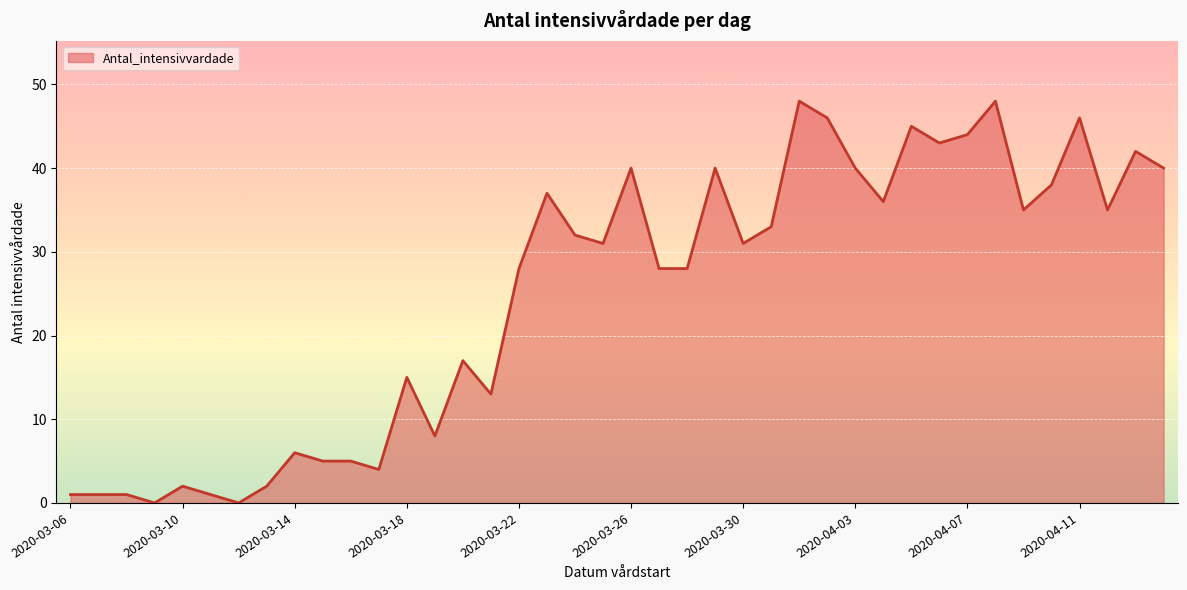

What is the maximum value shown in the chart?

48